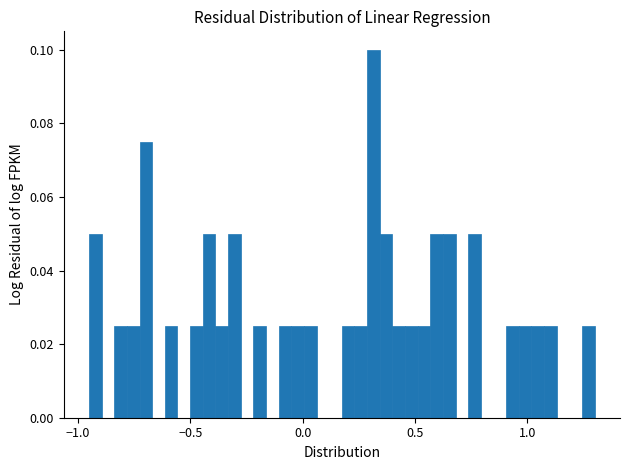

Around what value on the x-axis is the tallest bar? Give the approximate position of its centre, as read against the axis.

0.30